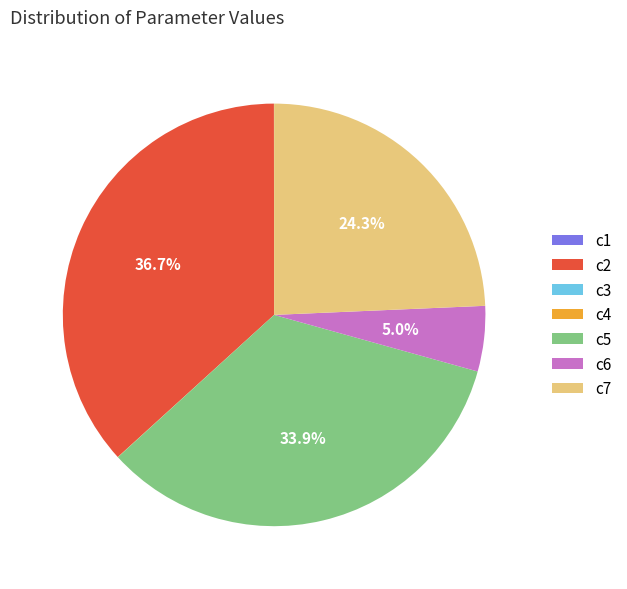

Is there any slice that represents more than half of the pie?

No